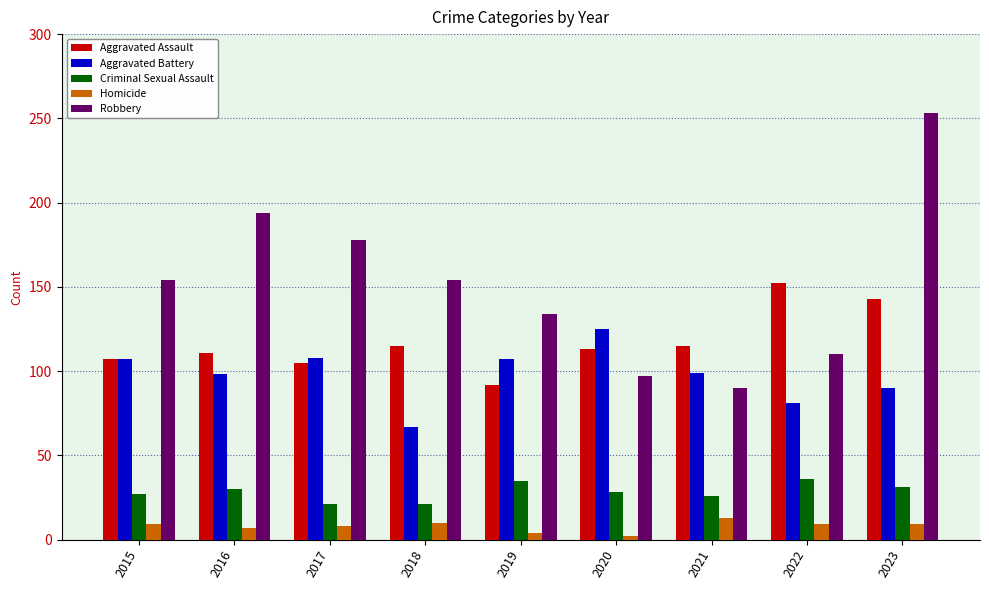

What is the difference between the maximum and minimum values in the Aggravated Assault series?

60